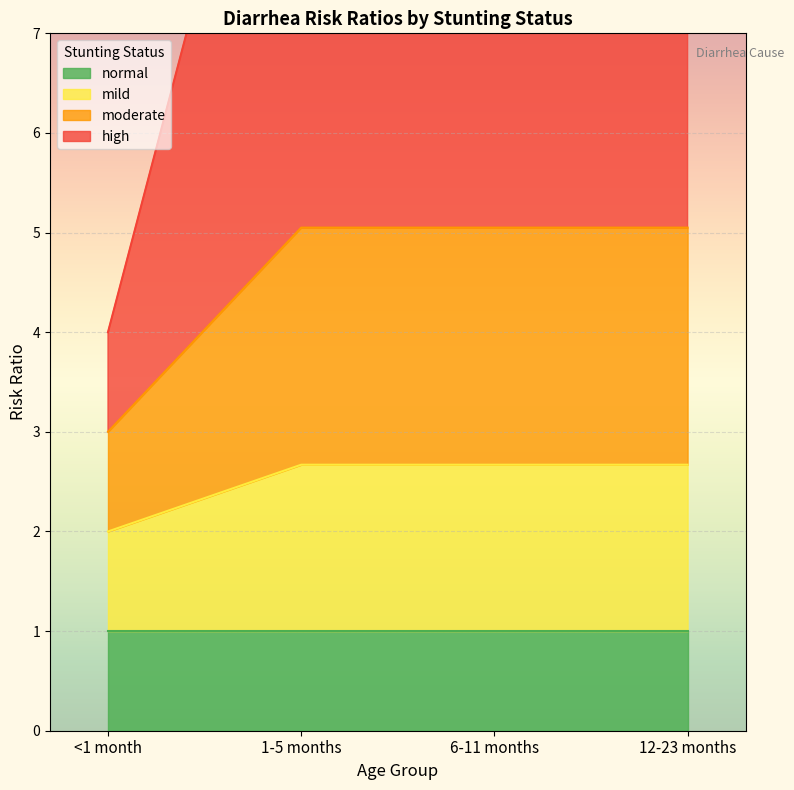

The mild series shows 0.6 at <1 month. True or false?

False